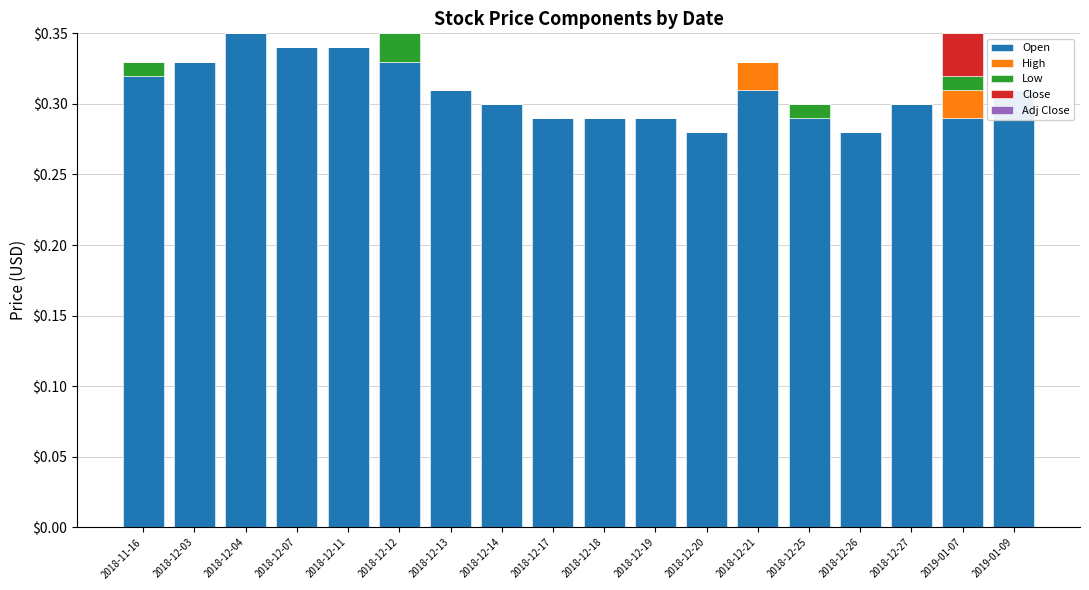

At 2018-12-20, list the series in order from largest to smallest.

Open, High, Low, Close, Adj Close